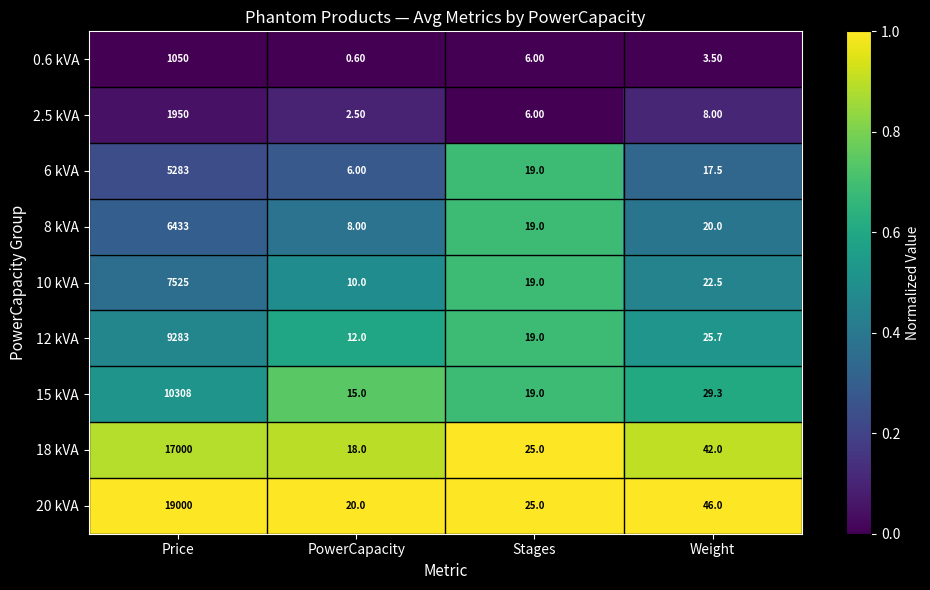

At how many categories does at least one series exceed 0?

4